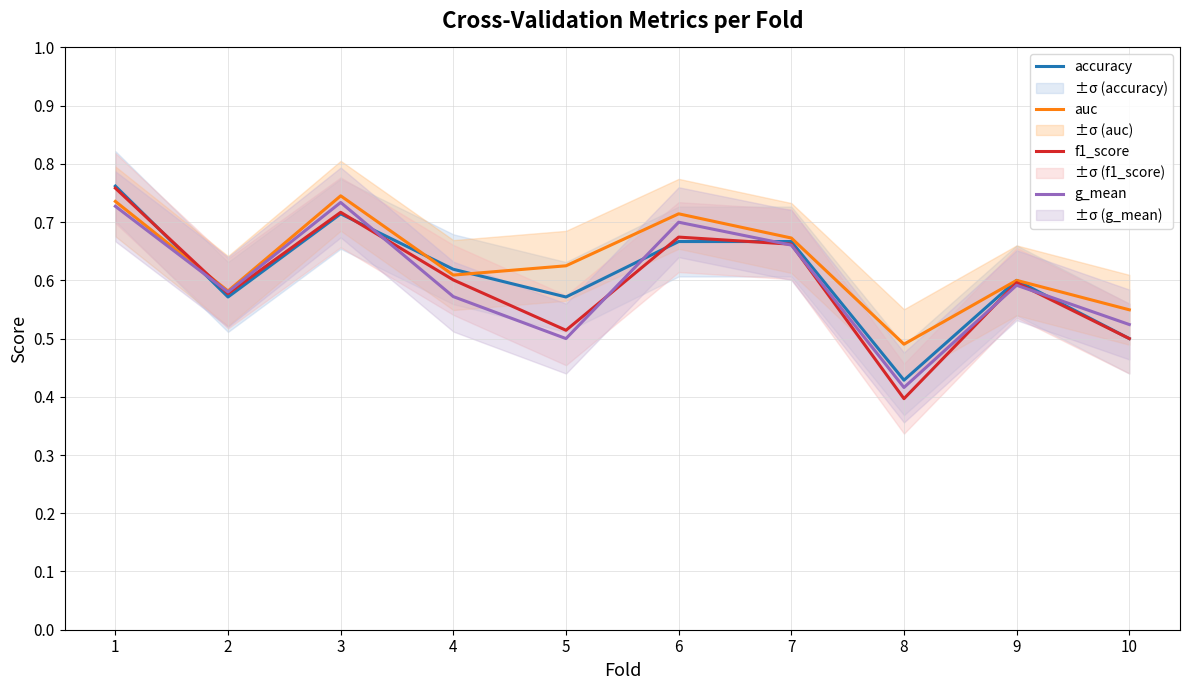

How many times do f1_score and accuracy cross each other?

4